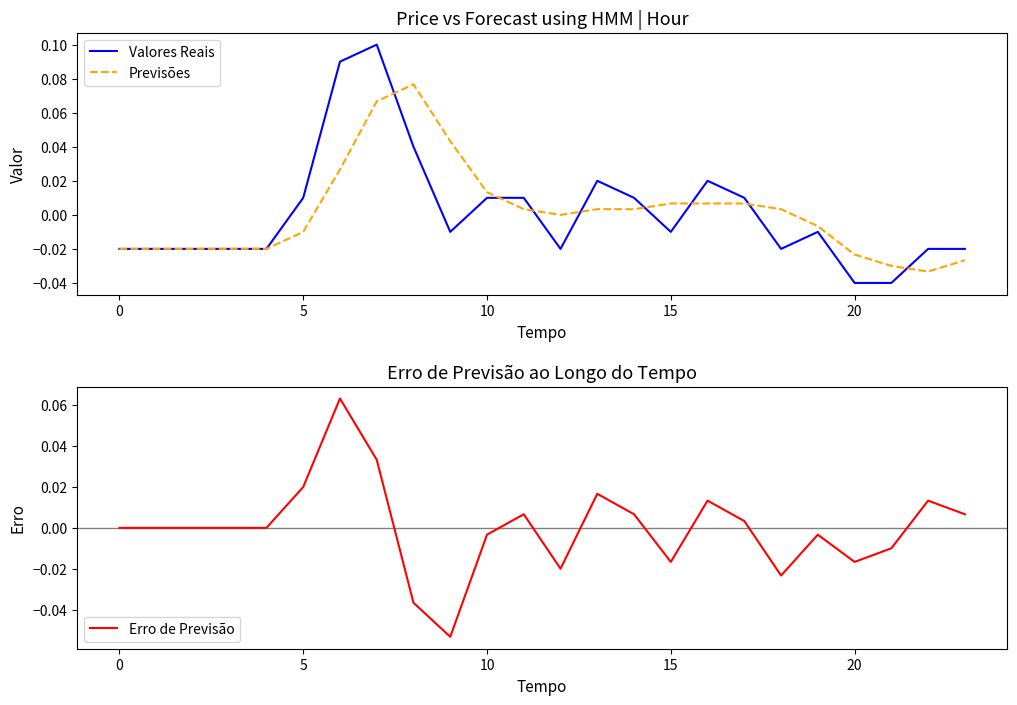

How many data points does each series have?

24